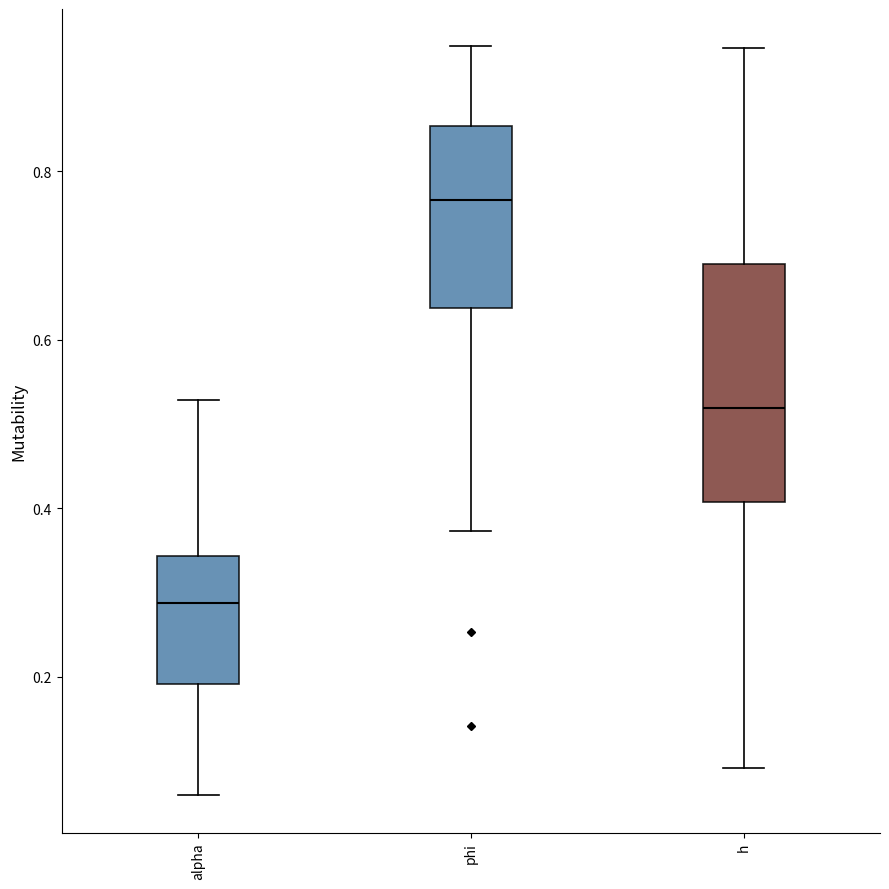

Which box has the lowest median line?

alpha